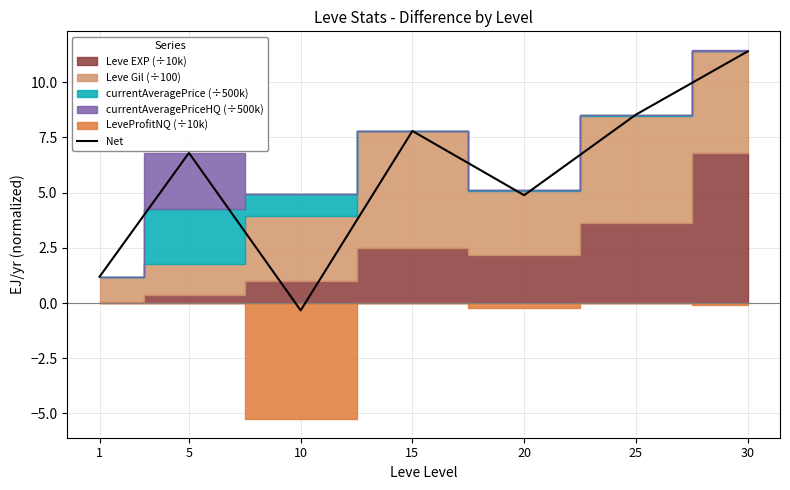

Does the chart have visible grid lines?

Yes